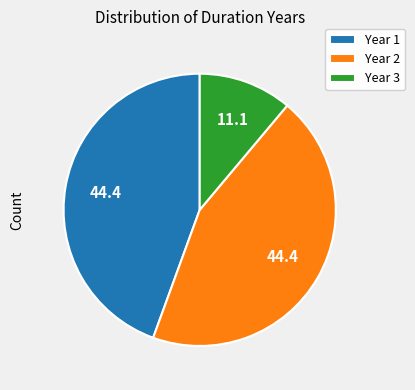

Is it true that Year 3 is 1% of the pie?

False